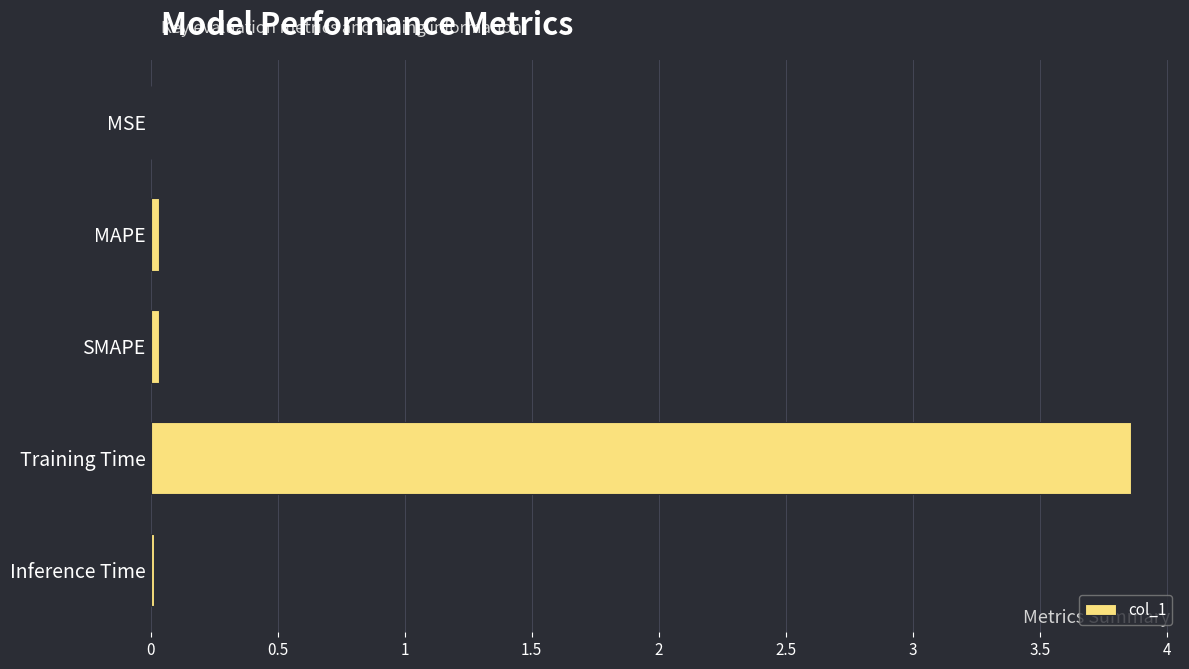

True or false: the data shows 0.0 at MAPE.

True